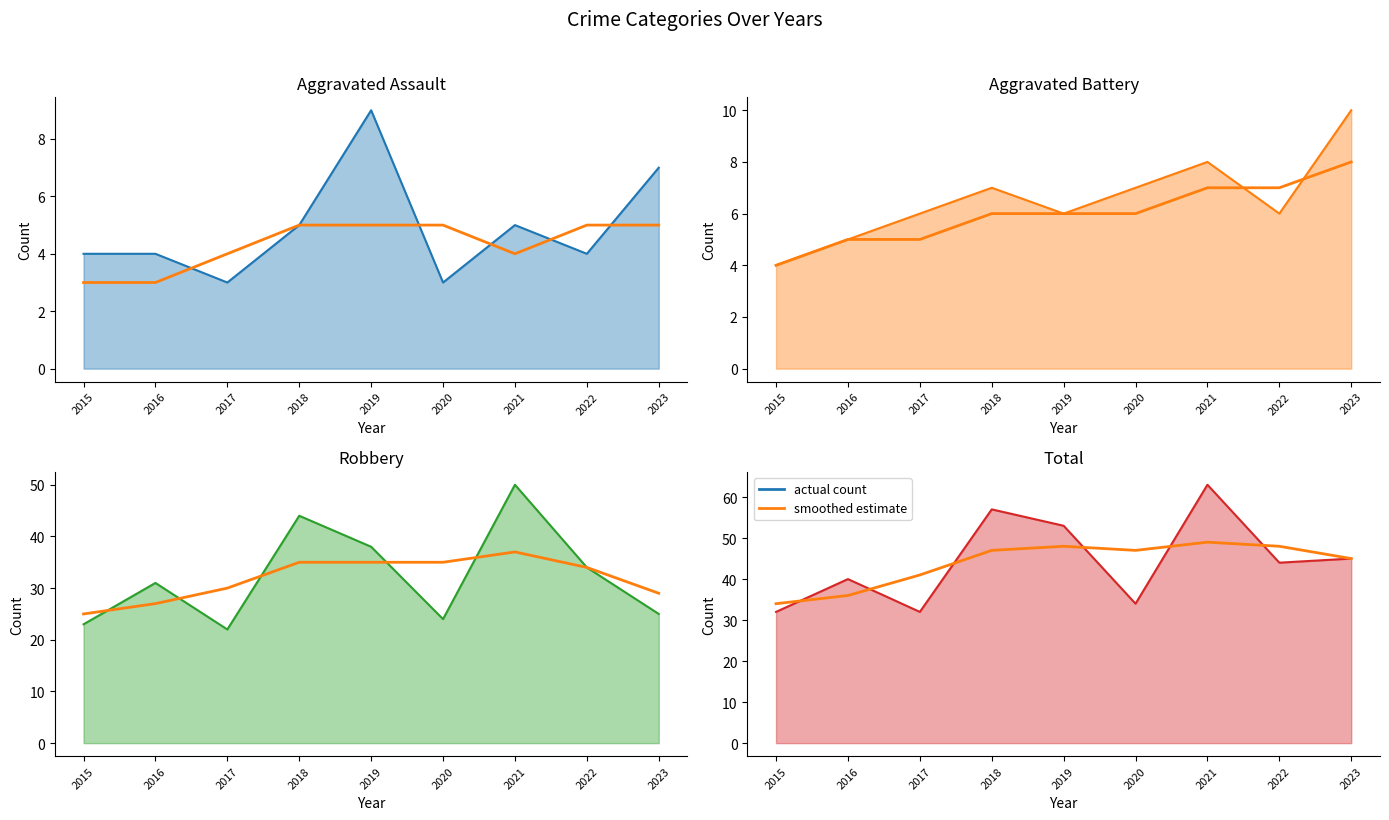

How many distinct data groups are displayed?

4